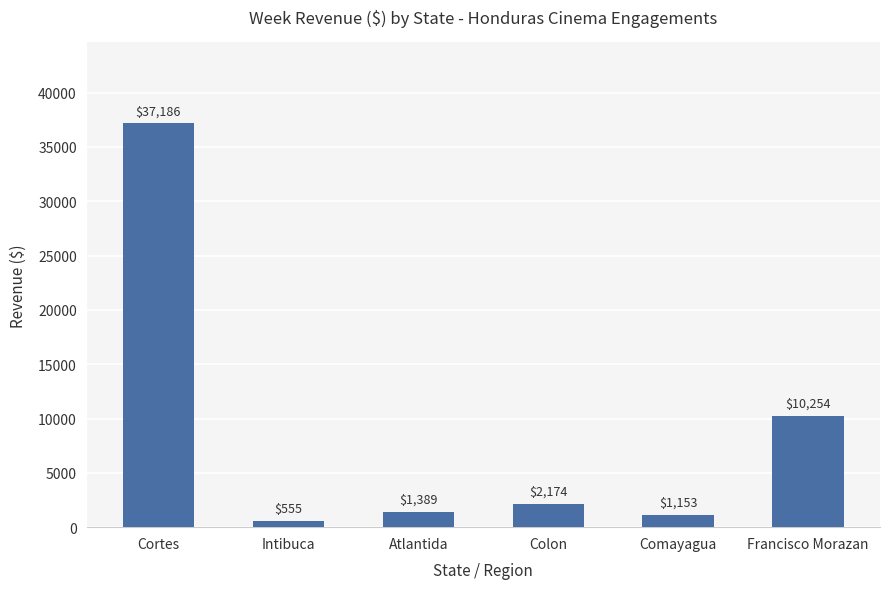

Rank the categories by value from lowest to highest.

Intibuca, Comayagua, Atlantida, Colon, Francisco Morazan, Cortes